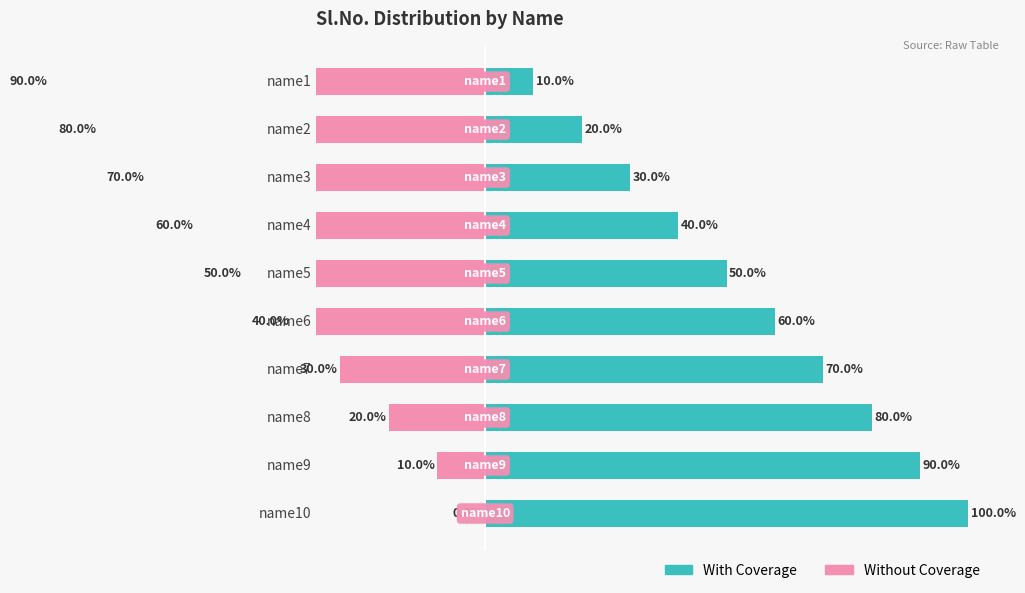

Is the value of With Coverage at name8 greater than the value of Without Coverage at name1?

Yes